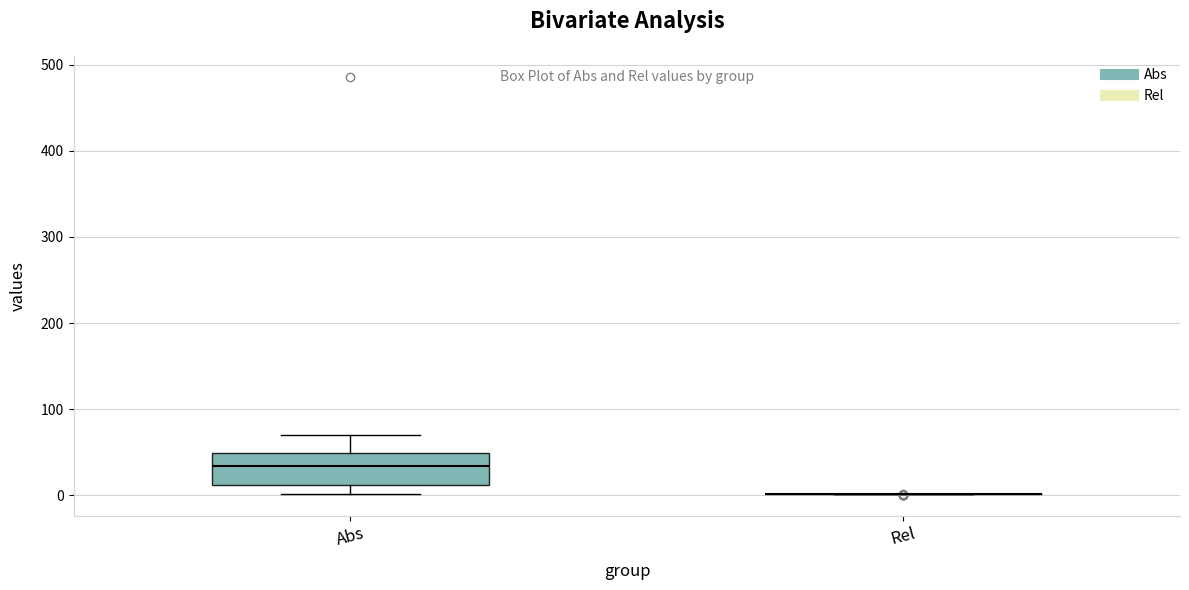

Reading left to right, read every box against the y-axis: the position of its median line, the range the box covers, and the ends of its whiskers. The values are not printed on the chart, so give them approximately, as read against the axis.

Abs: median 30, box 10 to 50, whiskers 0 to 70
Rel: box collapsed to a line at 0, whiskers 0 to 0